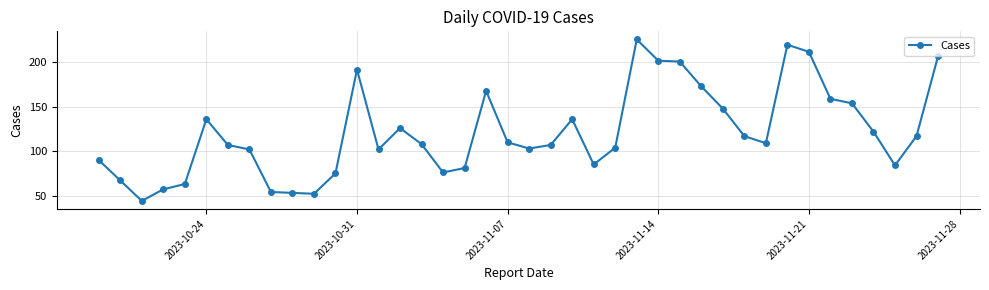

What is the greatest value displayed?

226